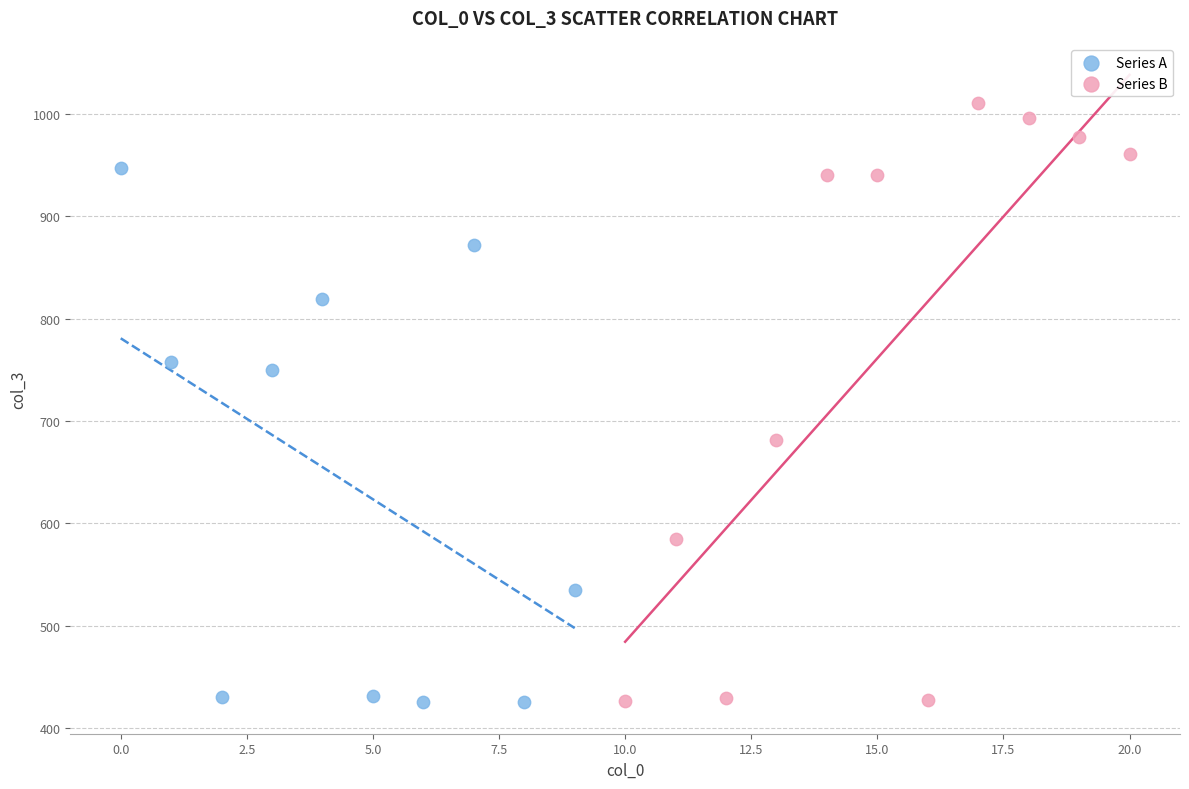

Which series has the largest Y range (max minus min)?

Series B